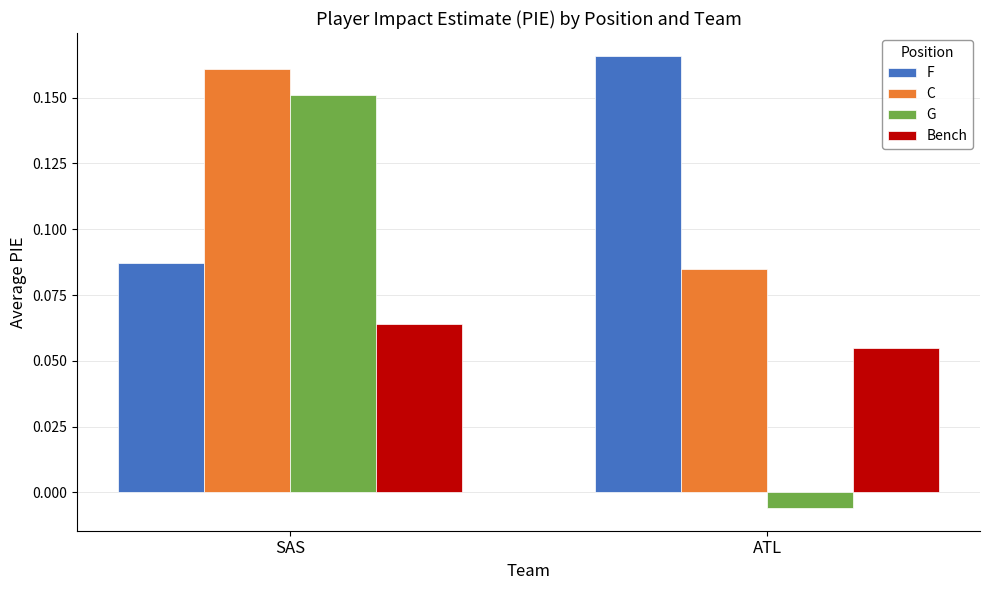

At how many categories does at least one series exceed 0?

2